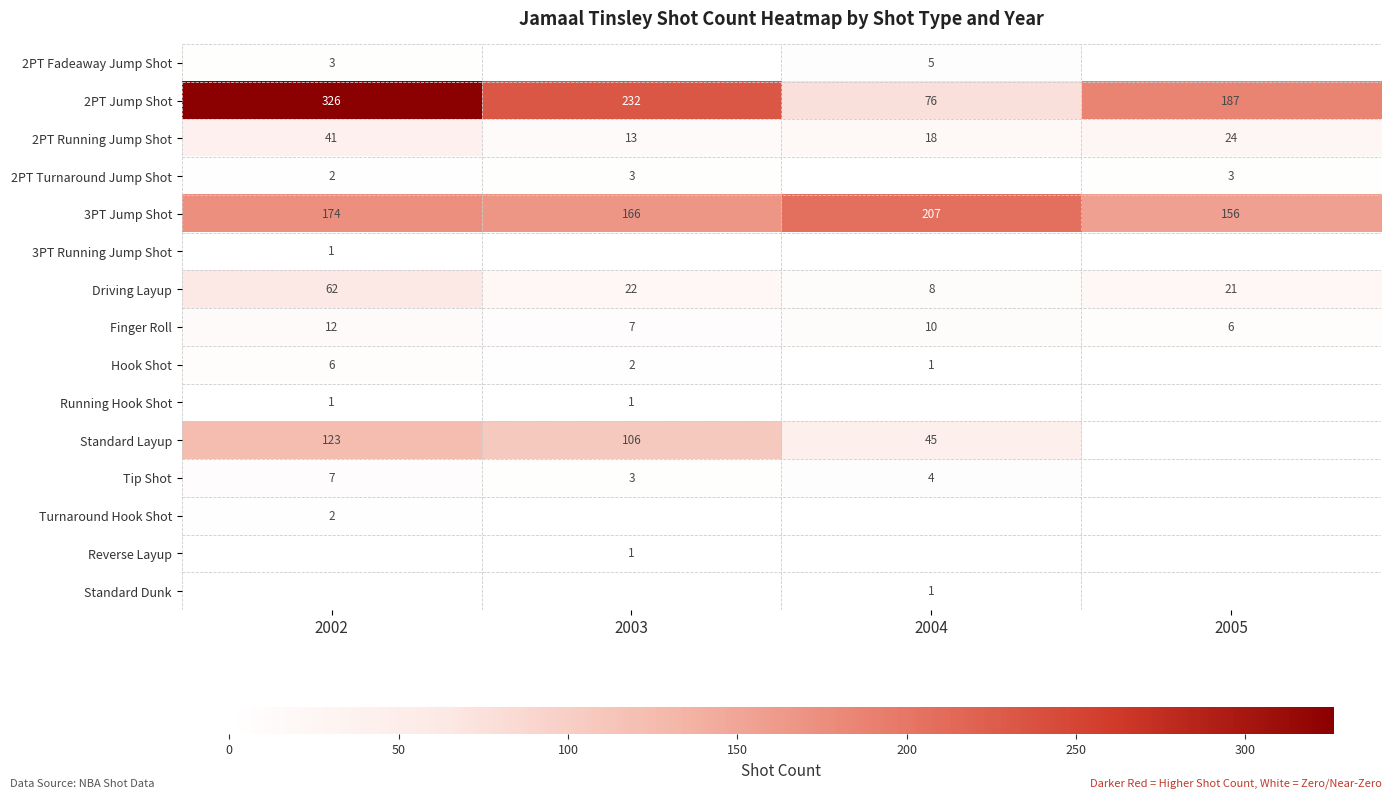

Rank the categories by 2PT Running Jump Shot value from highest to lowest.

2002, 2005, 2004, 2003